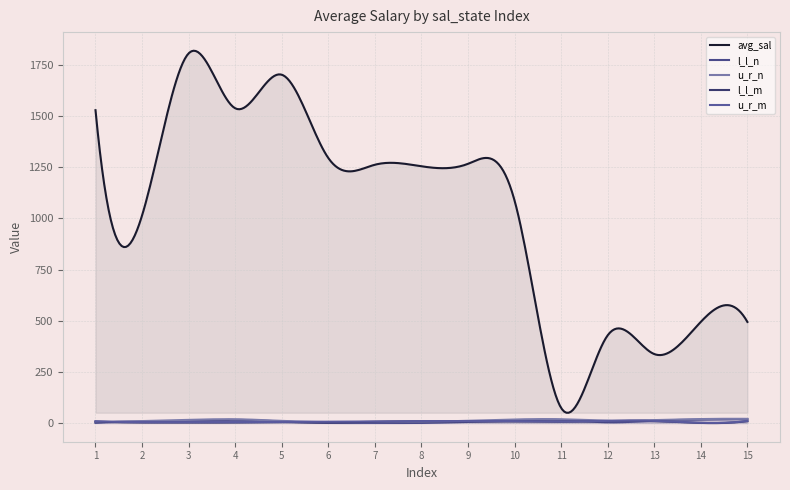

What is the total value across all series at 5?

1728.6